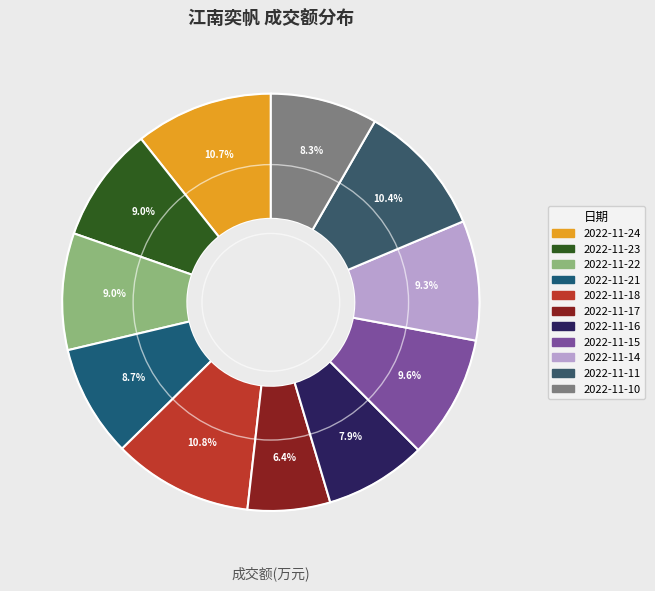

What is the change in value from 2022-11-15 to 2022-11-11?

+151